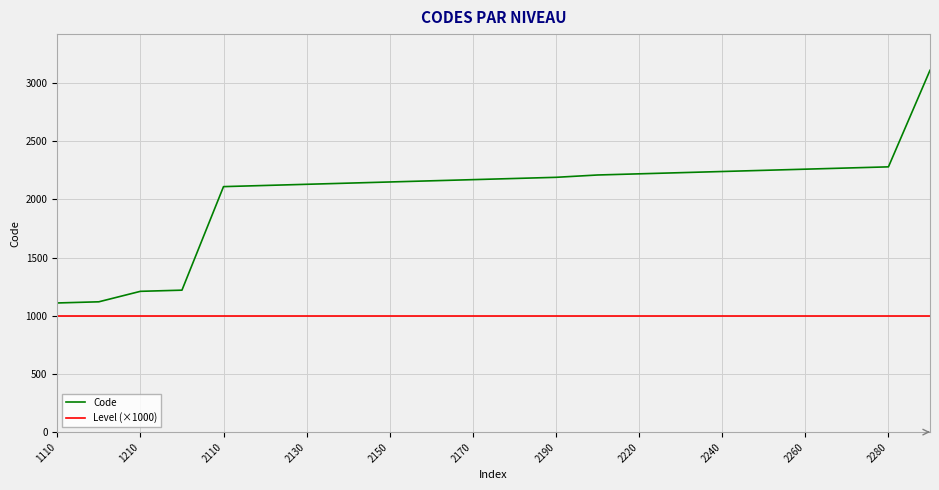

Which series has the widest spread of values?

Code